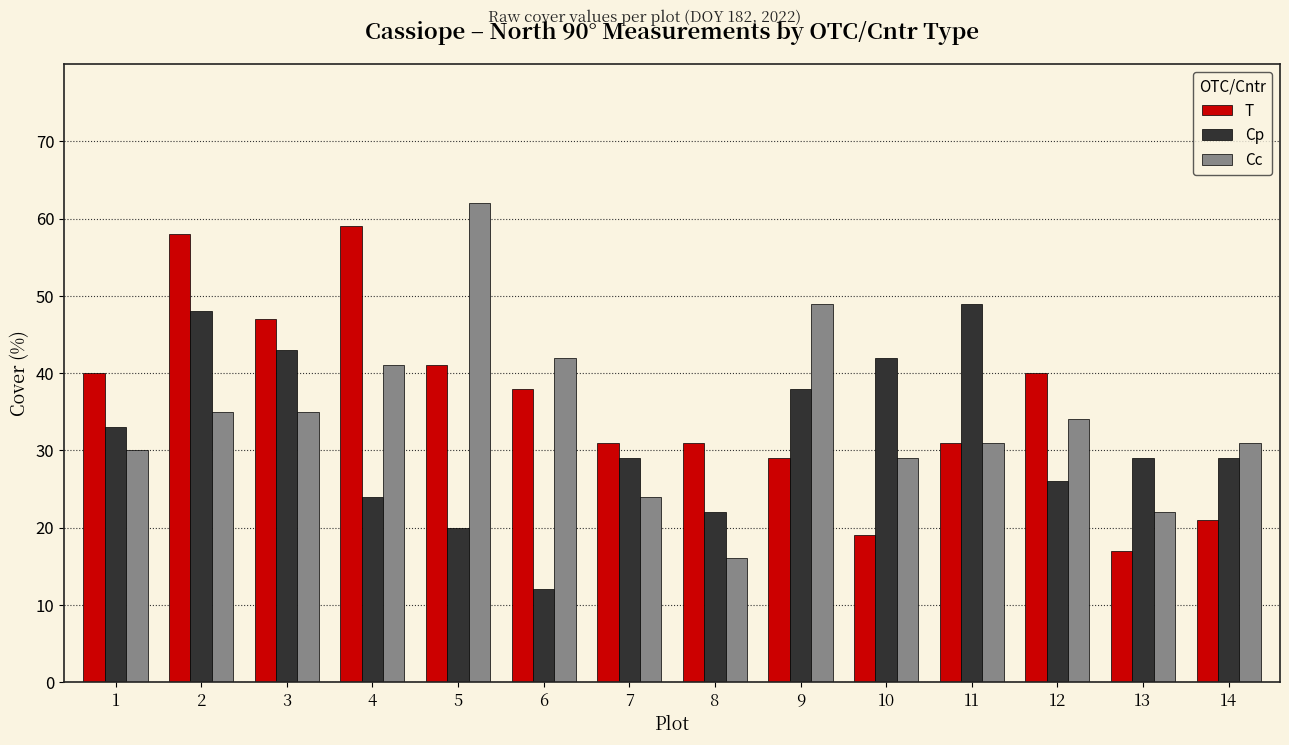

Which category has the lowest value in the Cc series?

8